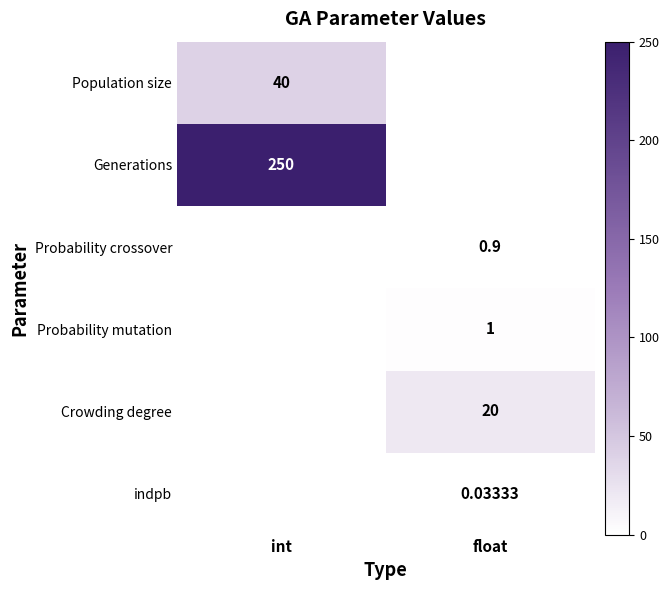

At how many categories does at least one series exceed 66?

1